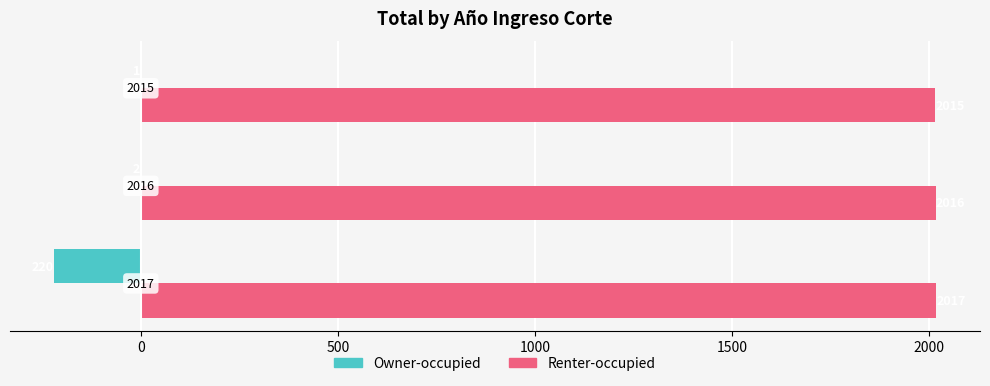

What is the highest value of the Renter-occupied series?

2017